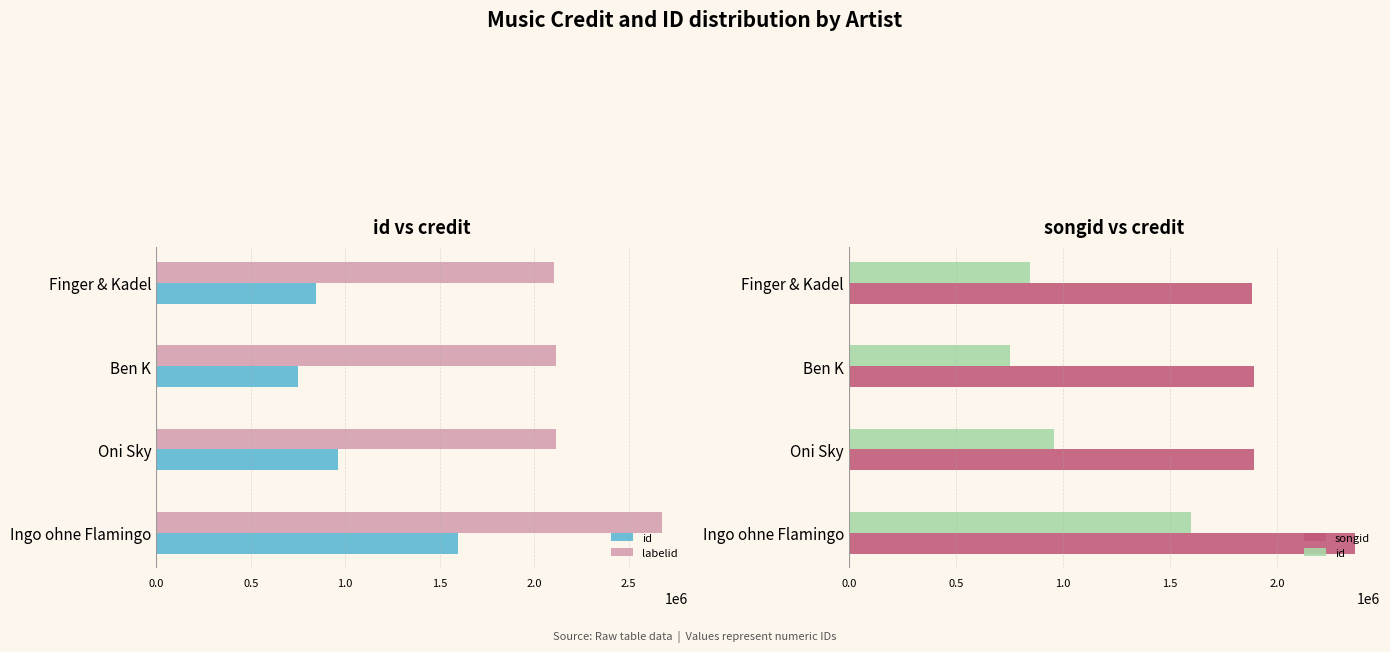

Rank the series by their maximum value, from lowest to highest.

id, songid, labelid